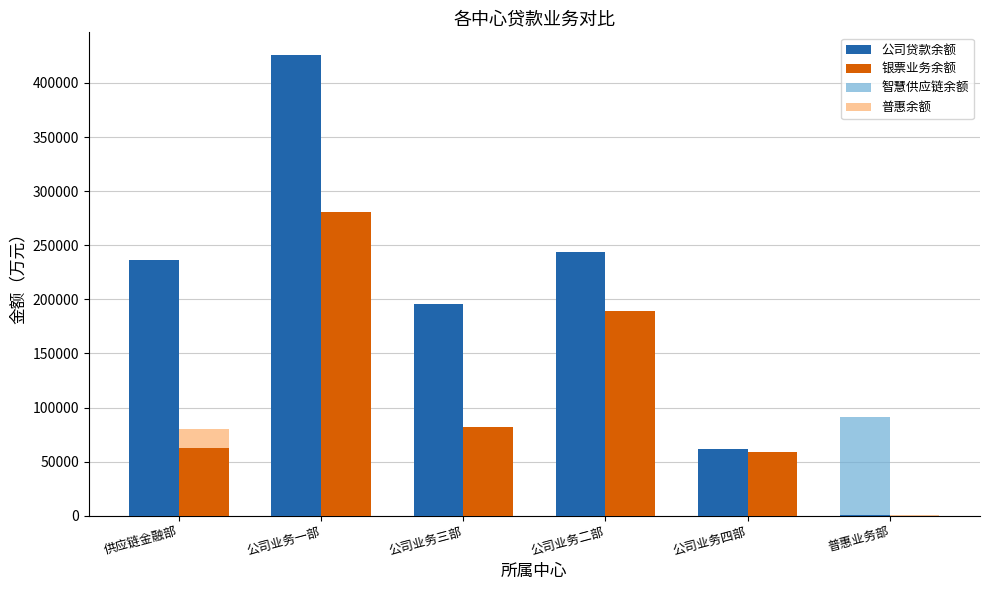

Are the bars horizontal?

No